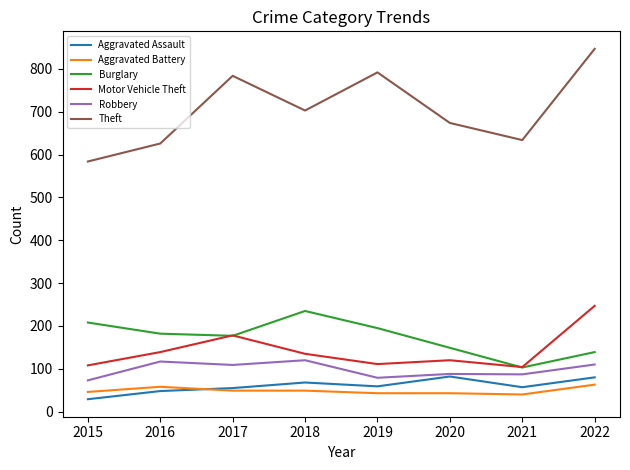

Read the Theft value at 2018.

703